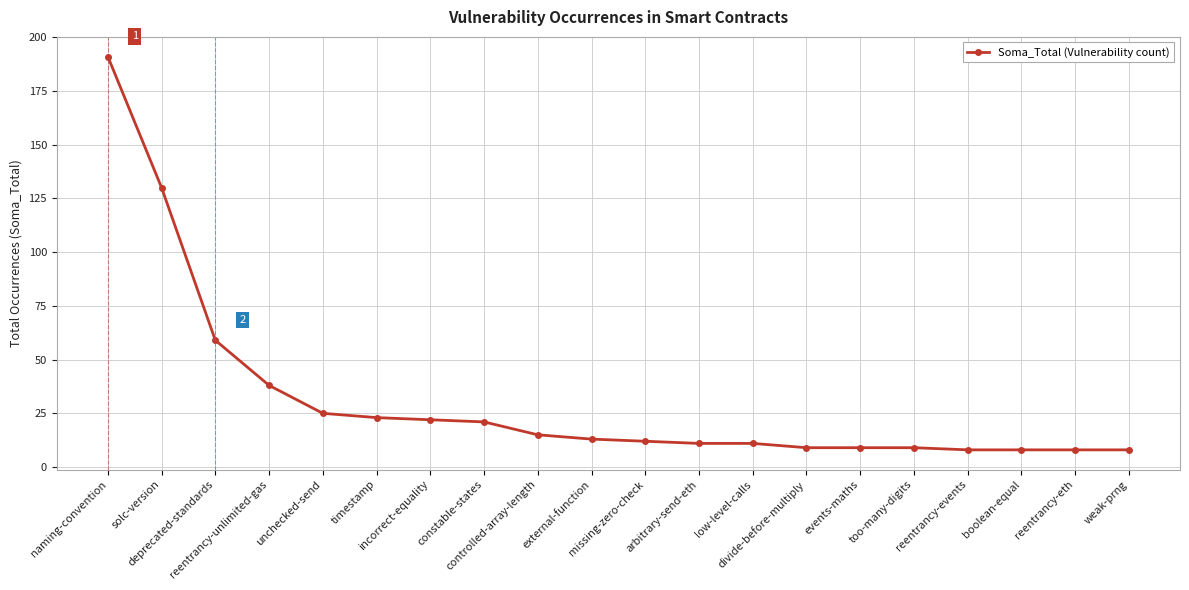

Reading left to right, extract all data points from this chart.

191	130	59	38	25	23	22	21	15	13	12	11	11	9	9	9	8	8	8	8